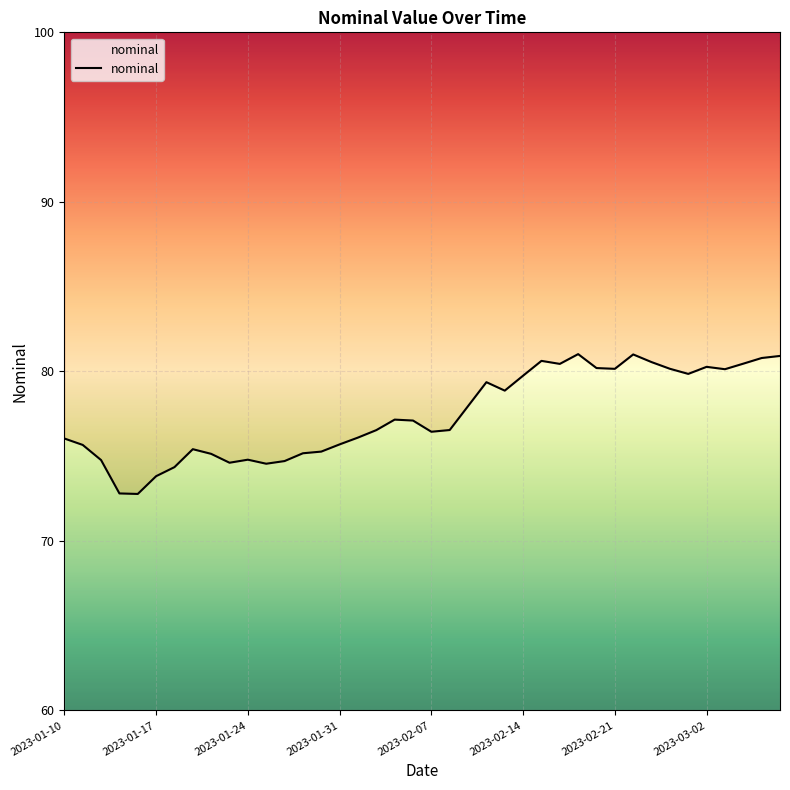

What is the change in value from 2023-03-02 to 10?

-0.6